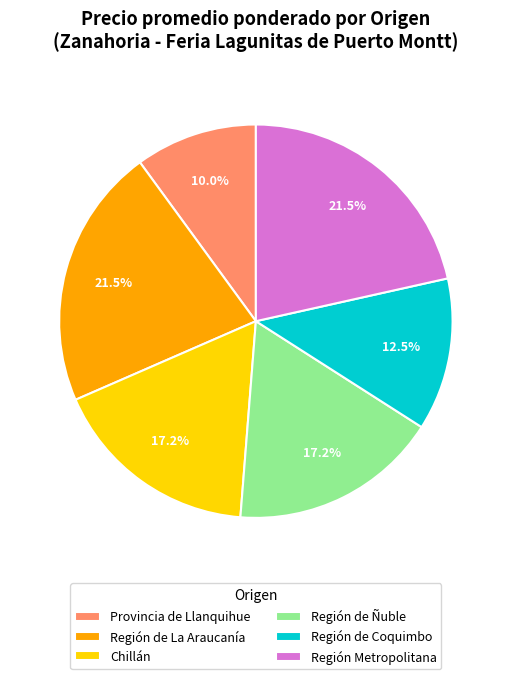

What is the ratio of the value at Región de Coquimbo to the value at Región de La Araucanía?

0.6